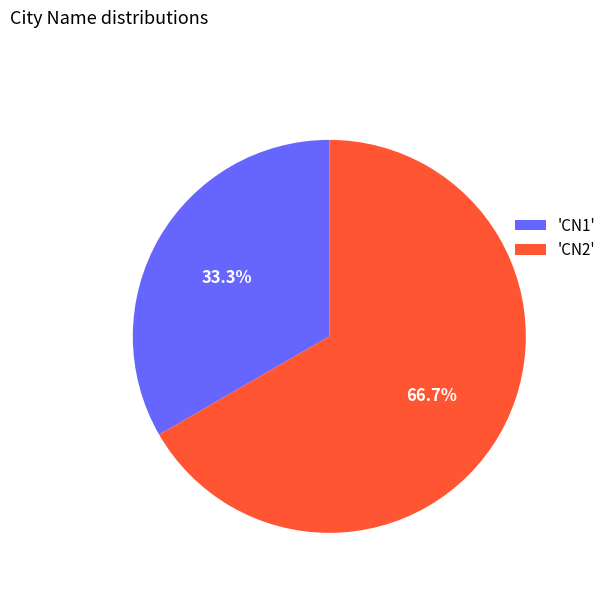

What is the majority slice?

'CN2'